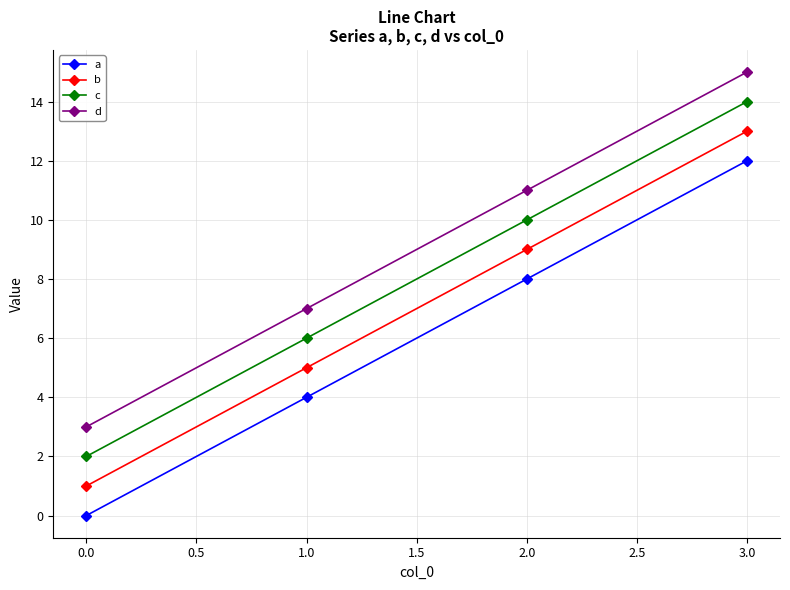

Is this an area chart (filled region under the line)?

No